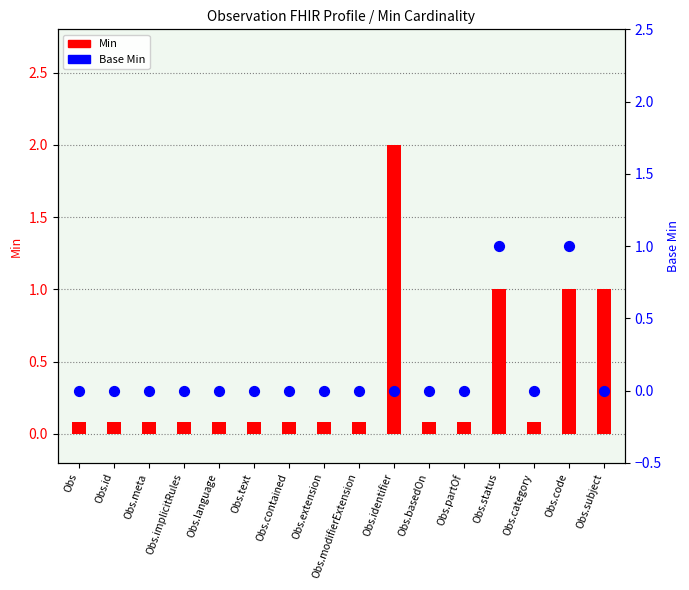

Is the value of Min at Obs.meta greater than the value of Base Min at Obs.modifierExtension?

Yes